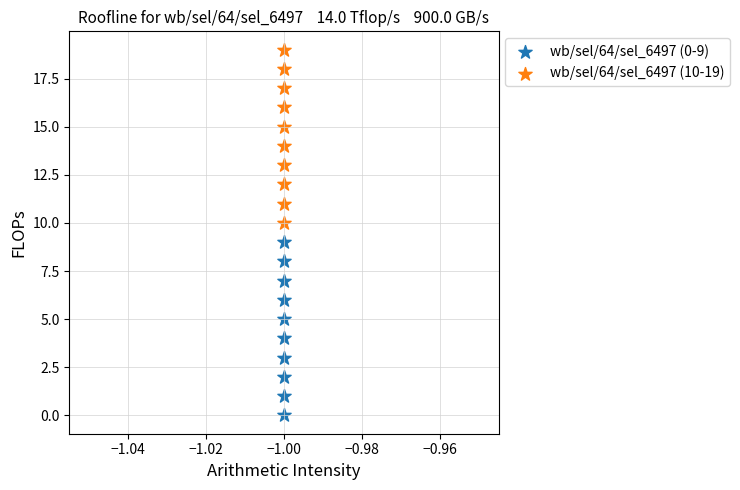

Which series contains the highest Y value?

wb/sel/64/sel_6497 (10-19)